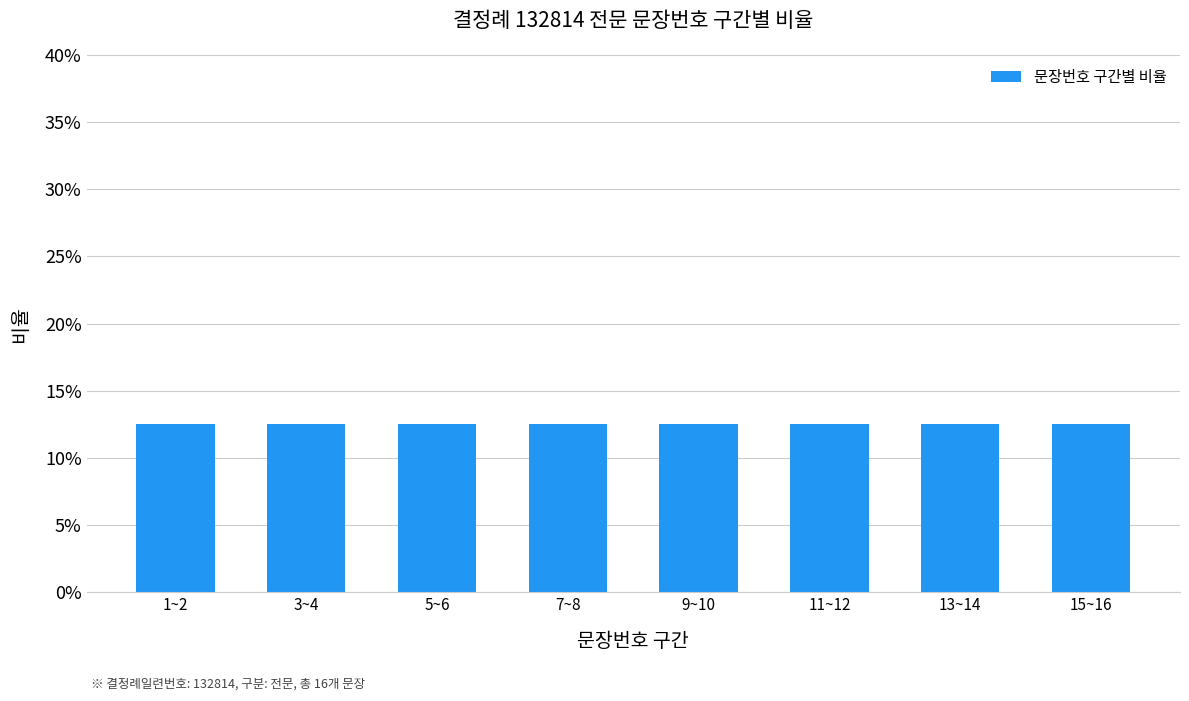

True or false: the data shows 13 at 13.

True